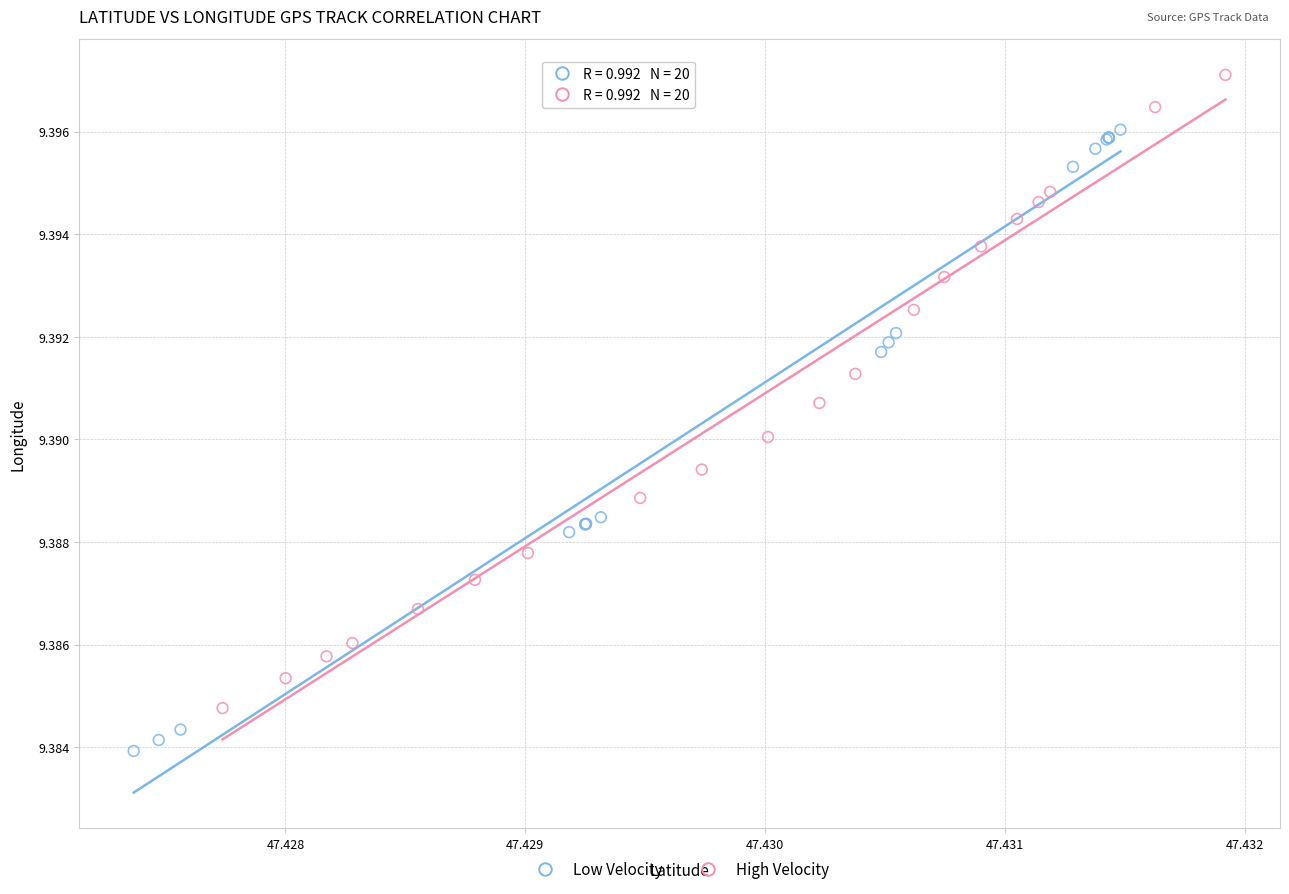

Which series reaches the maximum Y coordinate?

High Velocity